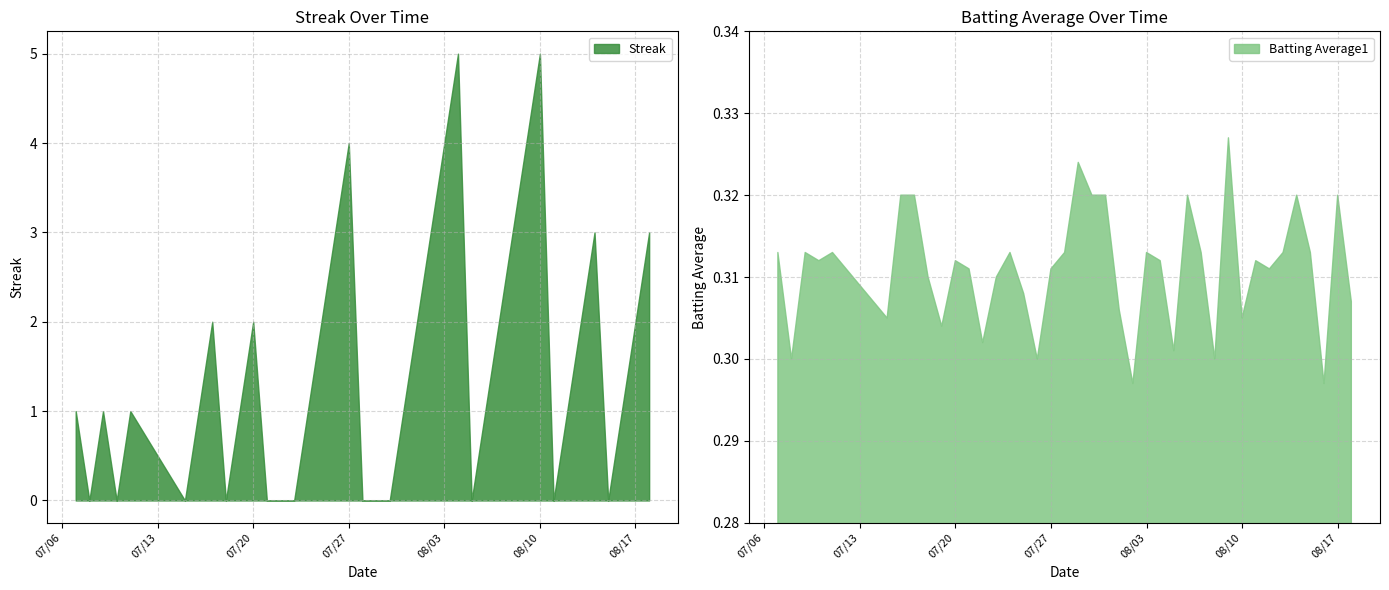

What is the label of the 23rd point from the left?

2010-08-01